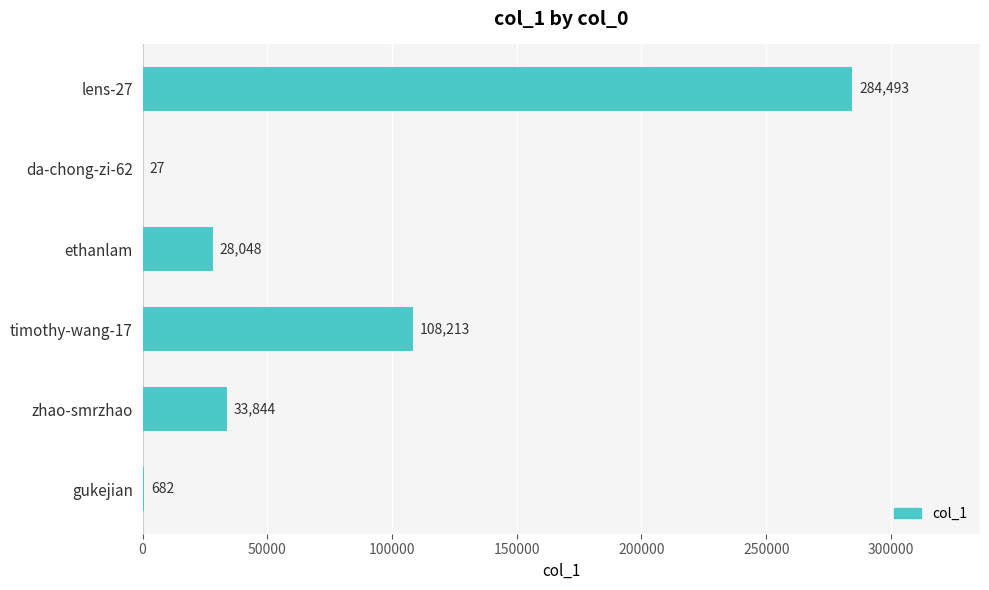

What is the change in value from lens-27 to gukejian?

-283811